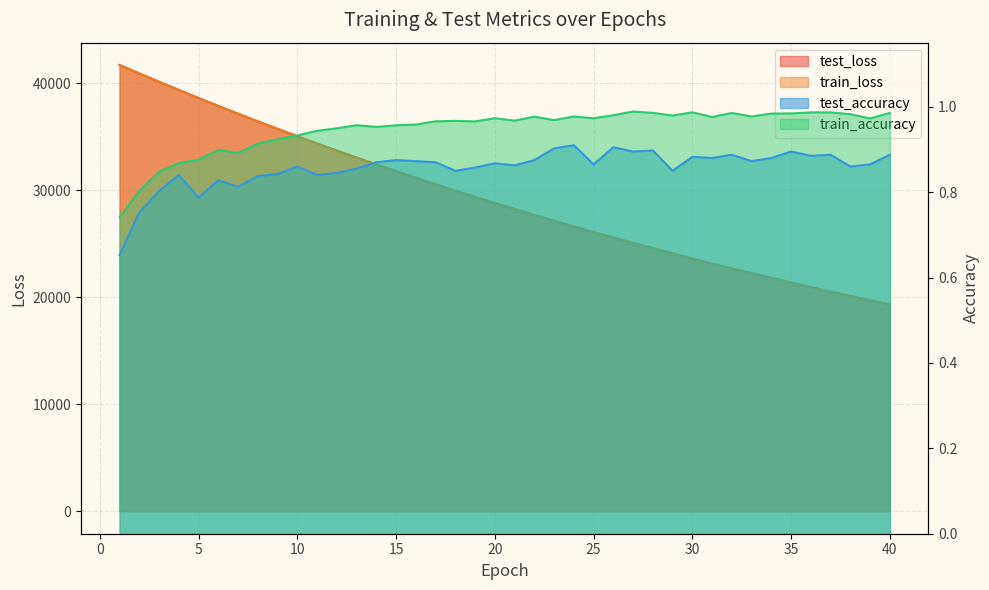

At 34, list the series in order from largest to smallest.

test_loss, train_loss, train_accuracy, test_accuracy